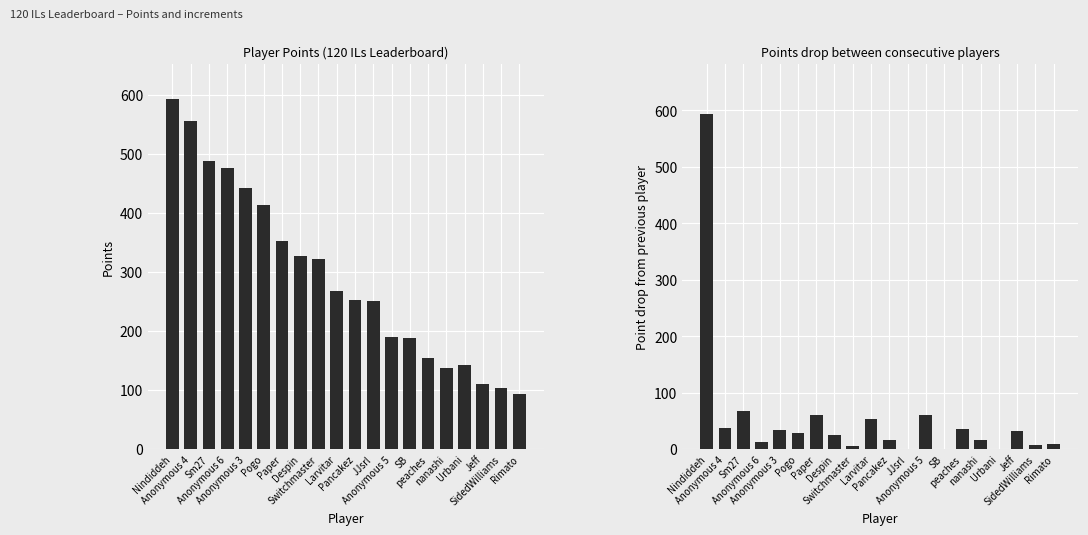

How many data points does each series have?

20